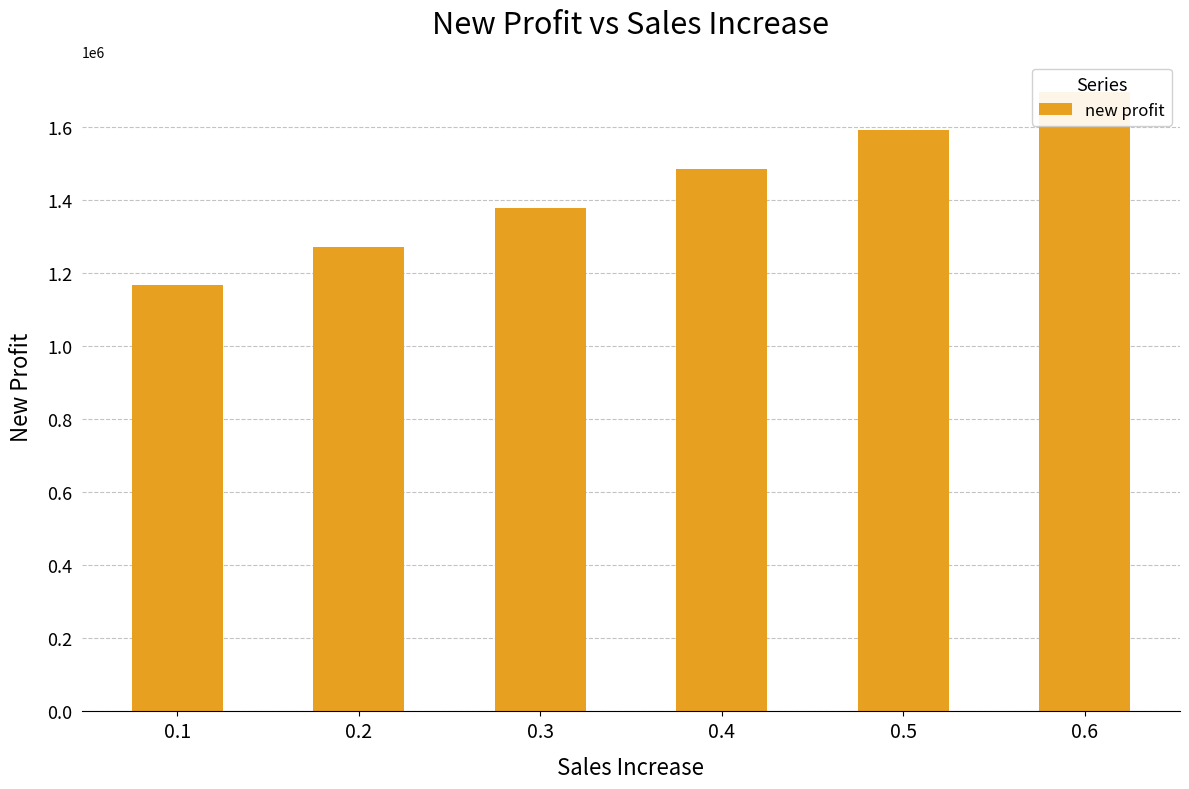

What is the greatest value displayed?

1696000.0